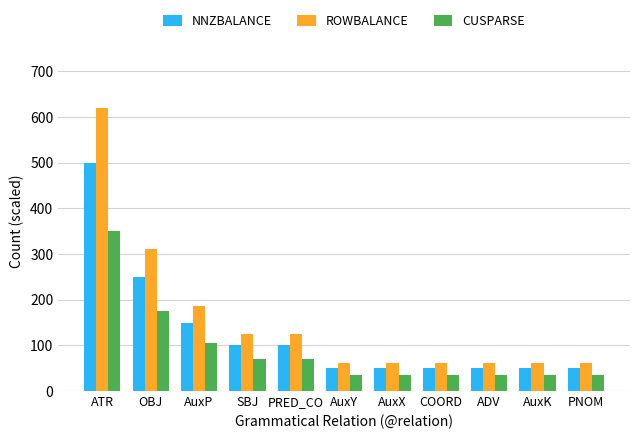

How many bars are there in each group?

3